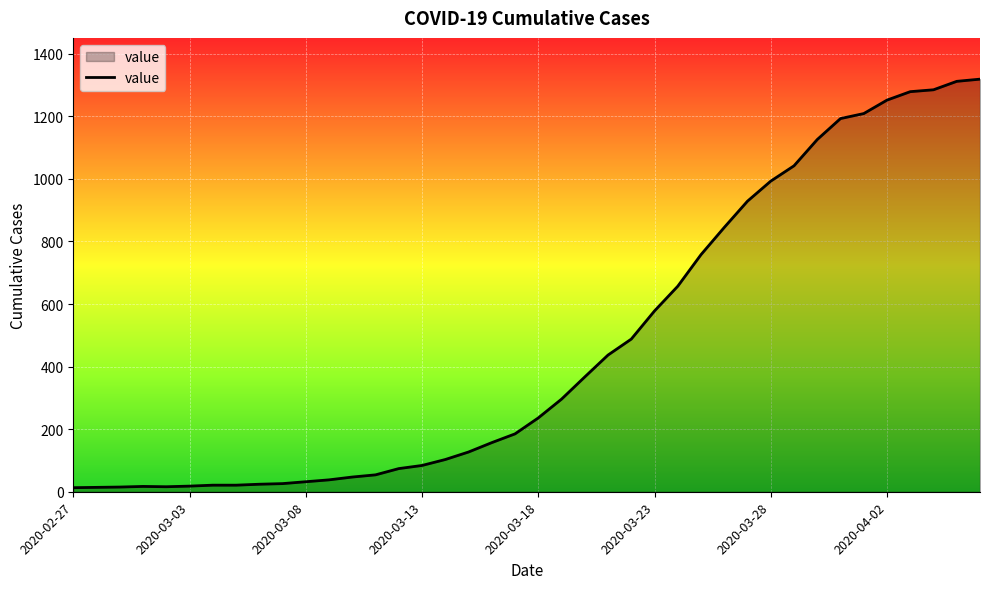

What is the difference between the maximum and minimum values?

1306